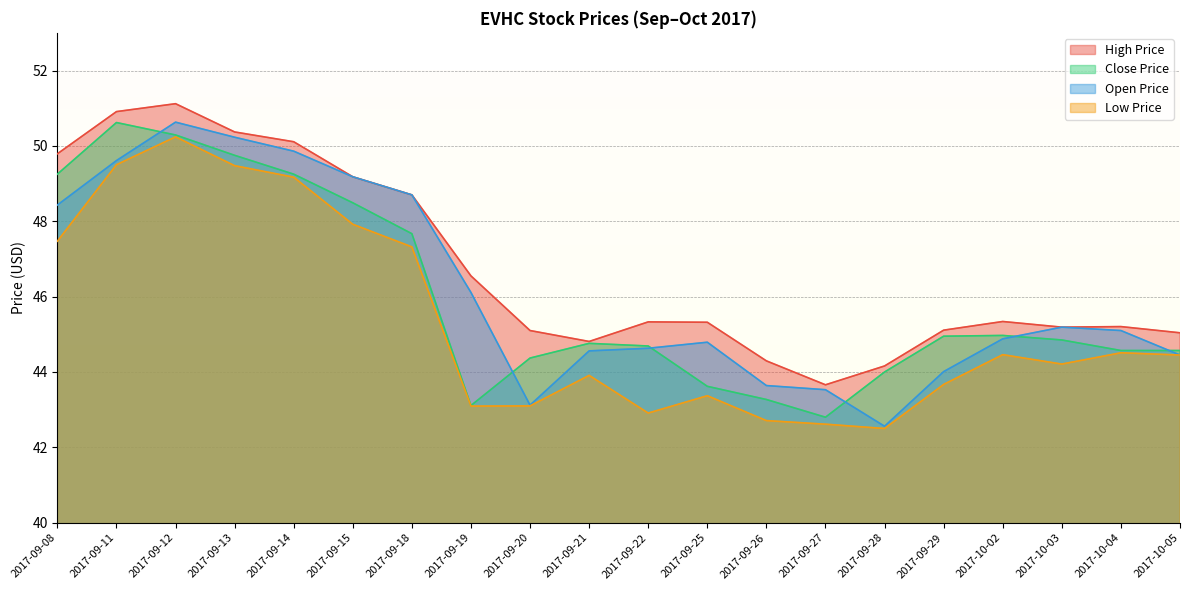

What is the difference between the low_price values at 2017-09-25 and 2017-09-22?

0.5